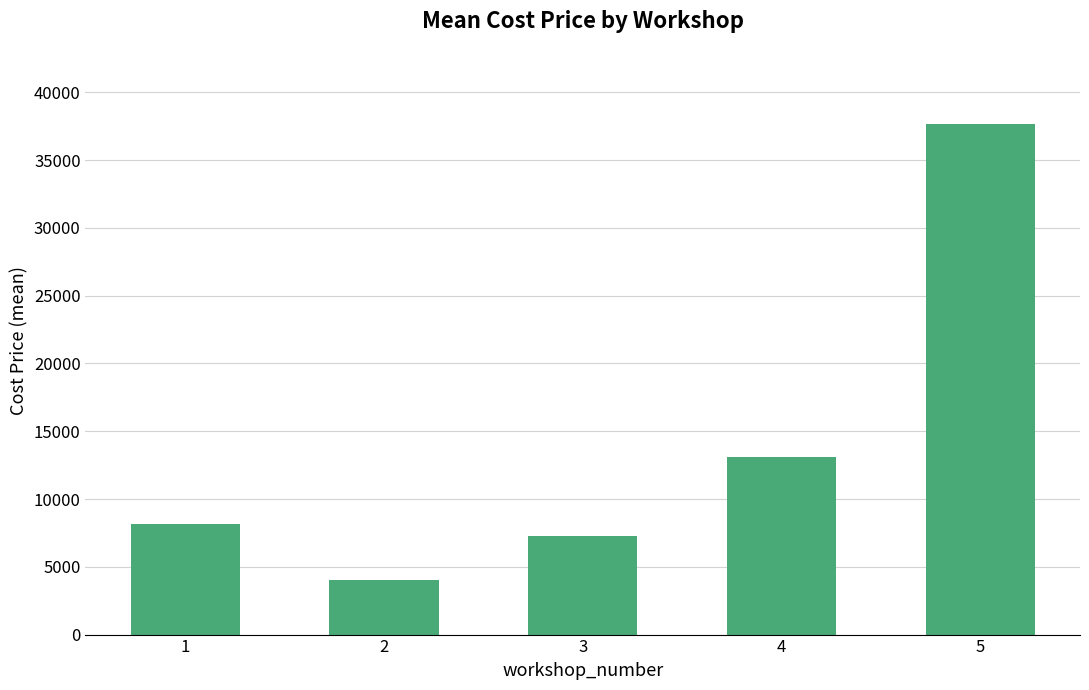

Rank the categories by value from lowest to highest.

2, 3, 1, 4, 5